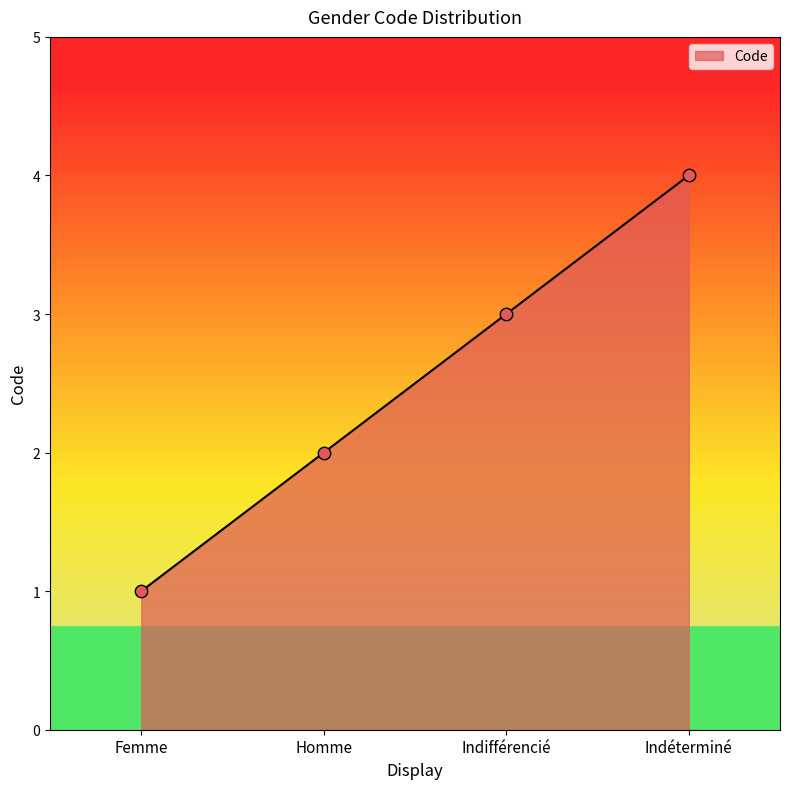

What is the change in value from Femme to Indifférencié?

+2